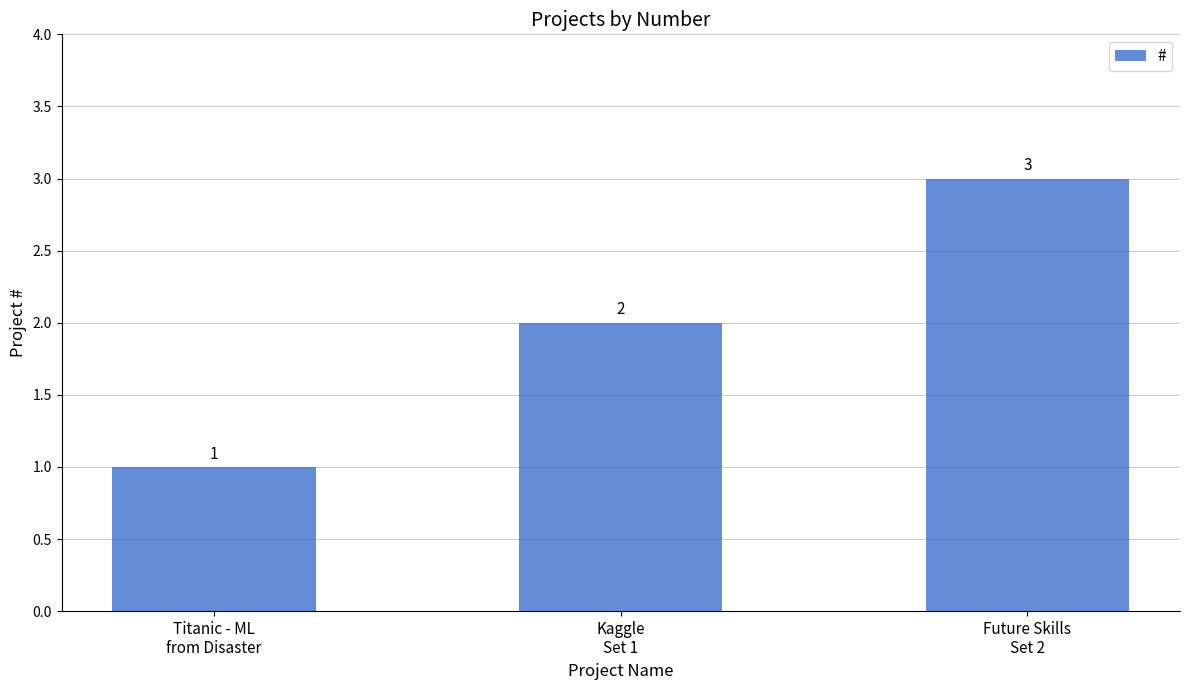

Rank the categories by value from highest to lowest.

Future Skills
Set 2, Kaggle
Set 1, Titanic - ML
from Disaster